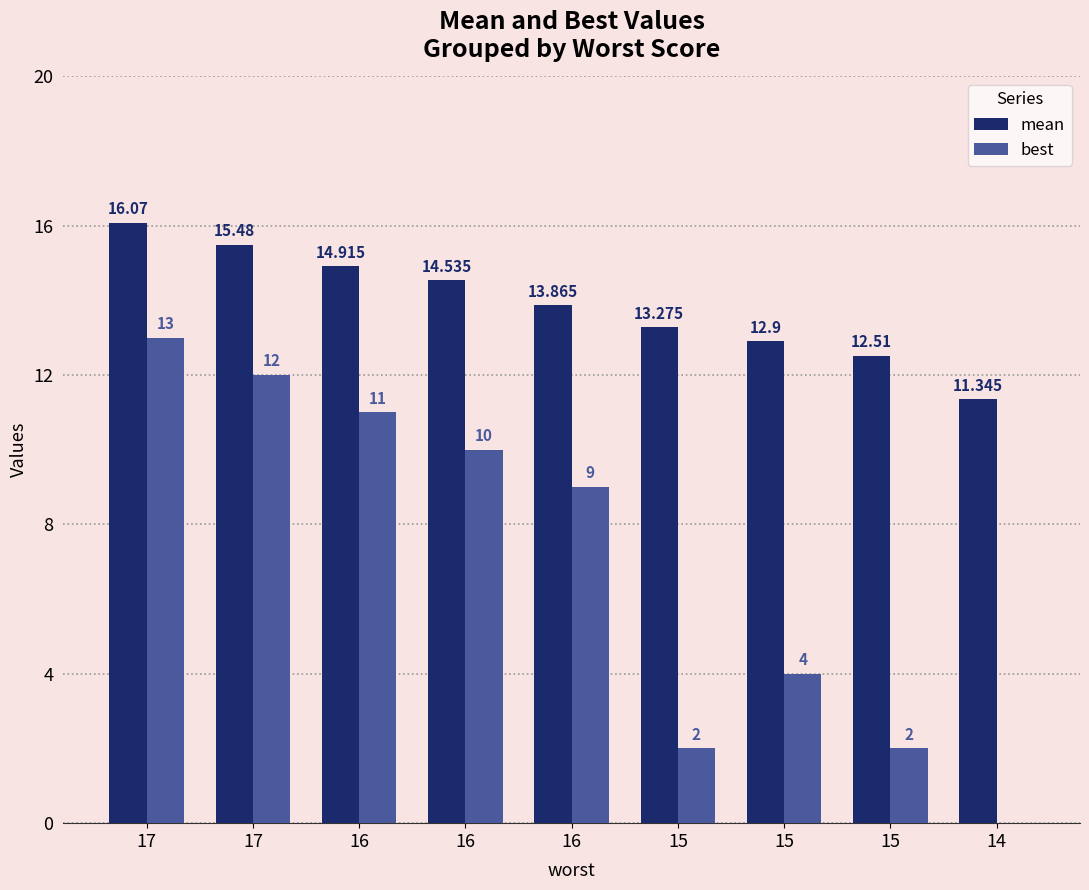

What is the sum of the mean values at 17 and 17?

31.6